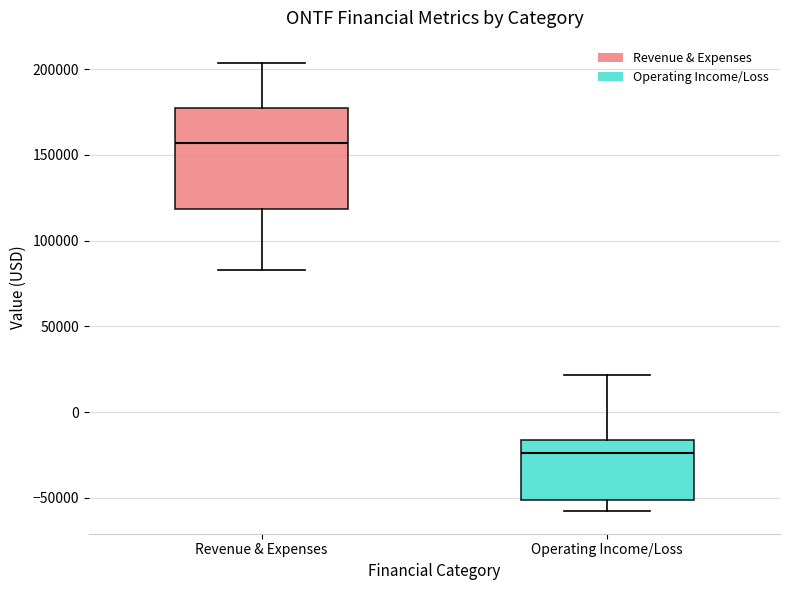

Reading left to right, transcribe this box plot: for each box, give where its median line is, the range the box spans, and where its two whiskers end, as read against the y-axis. The values are not printed on the chart, so give them approximately, as read against the axis.

Revenue & Expenses: median 155000, box 120000 to 175000, whiskers 85000 to 205000
Operating Income/Loss: median -25000, box -50000 to -15000, whiskers -60000 to 20000